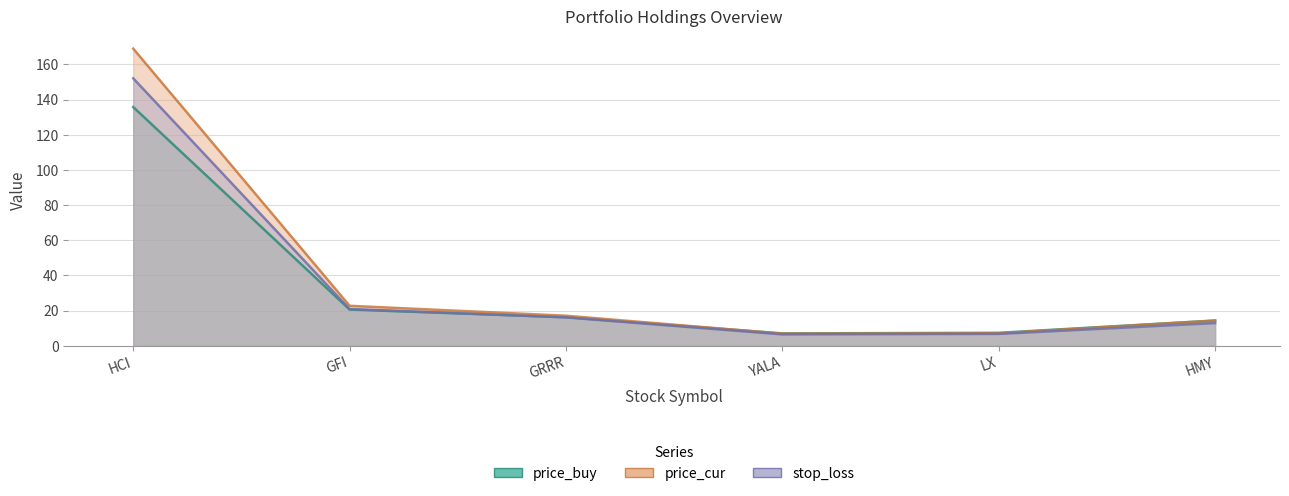

Reading left to right, extract all data points from this chart.

price_buy: HCI=135.8	GFI=20.5	GRRR=16.2	YALA=7.0	LX=7.3	HMY=14.3
price_cur: HCI=169.0	GFI=22.7	GRRR=17.0	YALA=6.8	LX=7.0	HMY=14.3
stop_loss: HCI=152.1	GFI=20.9	GRRR=16.1	YALA=6.4	LX=6.7	HMY=12.9